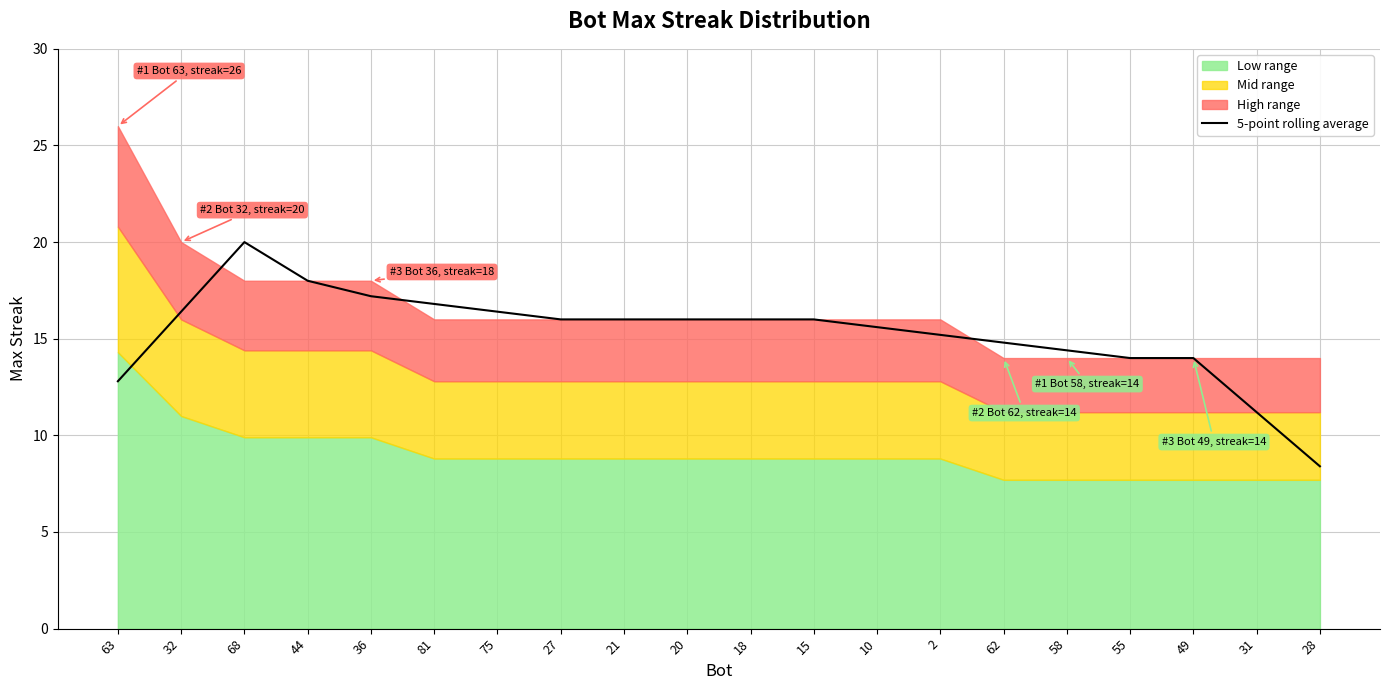

What is the label of the 7th point from the left?

75